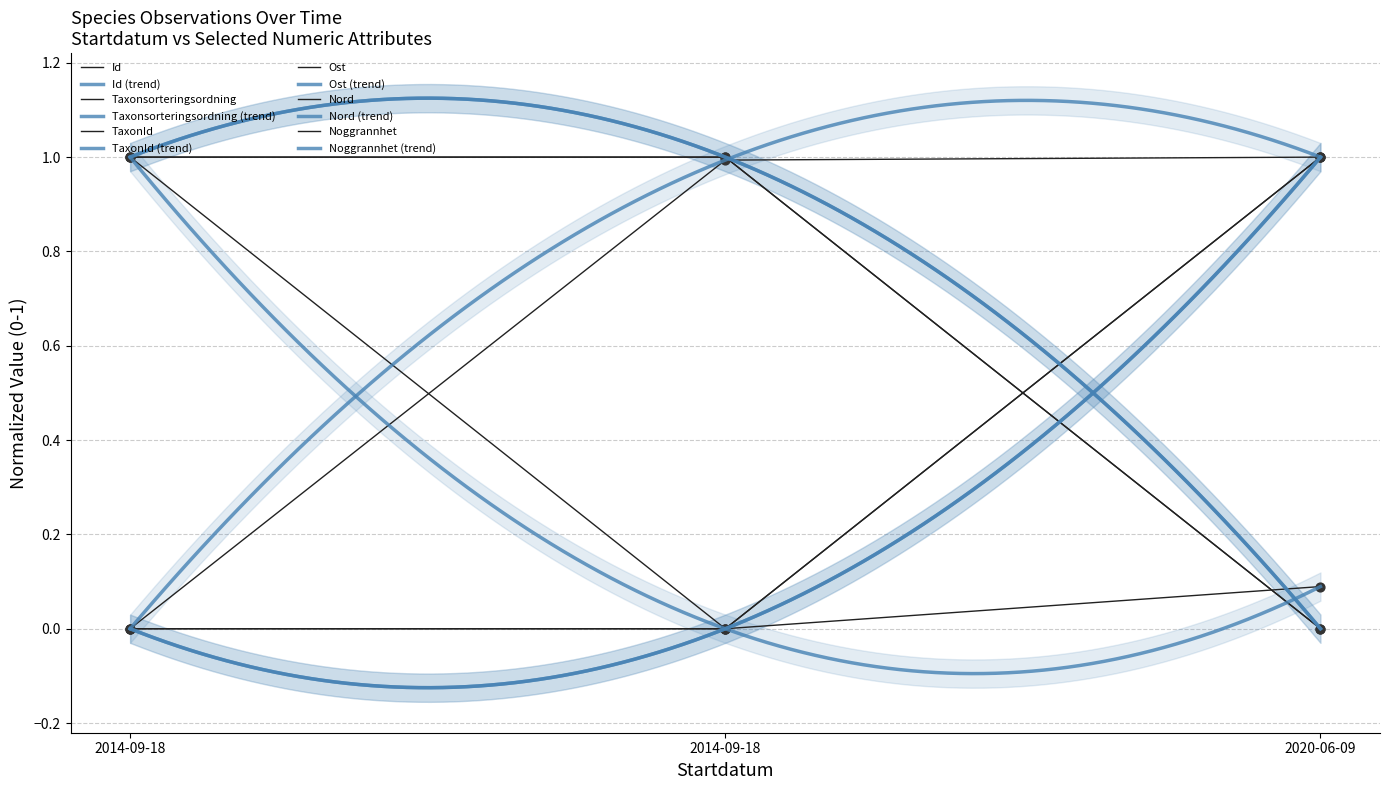

What is the total value across all series at 2014-09-18?

2.0